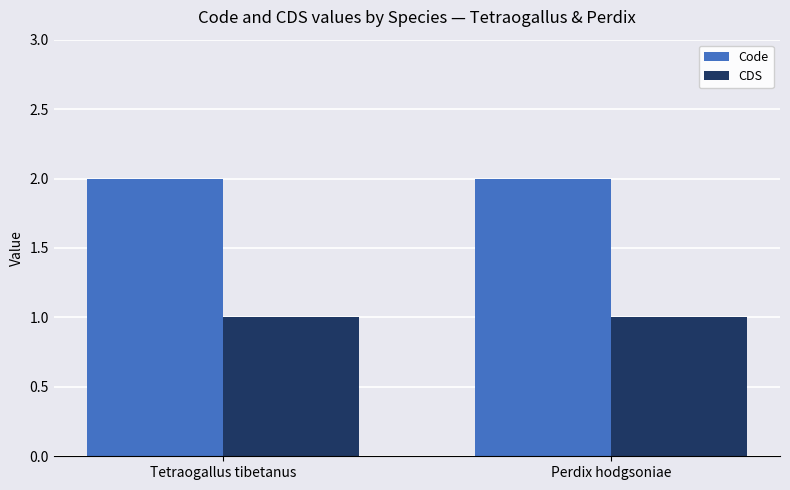

Count the number of data series in this chart.

2